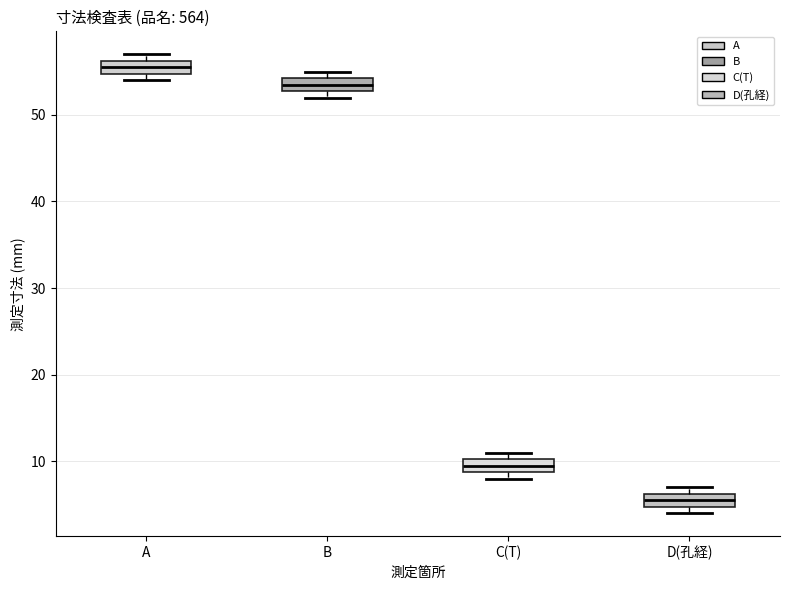

Which box has the lowest median line?

D(孔経)